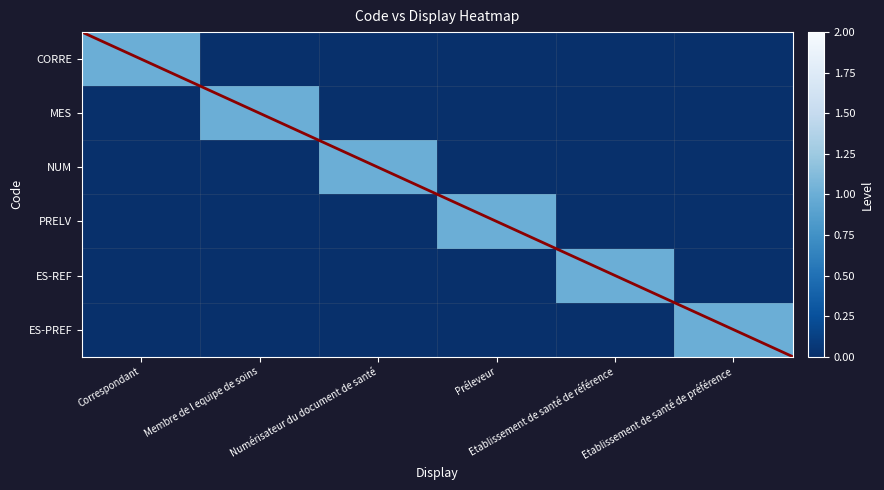

The value of PRELV at Membre de l equipe de soins is 0. True or false?

True